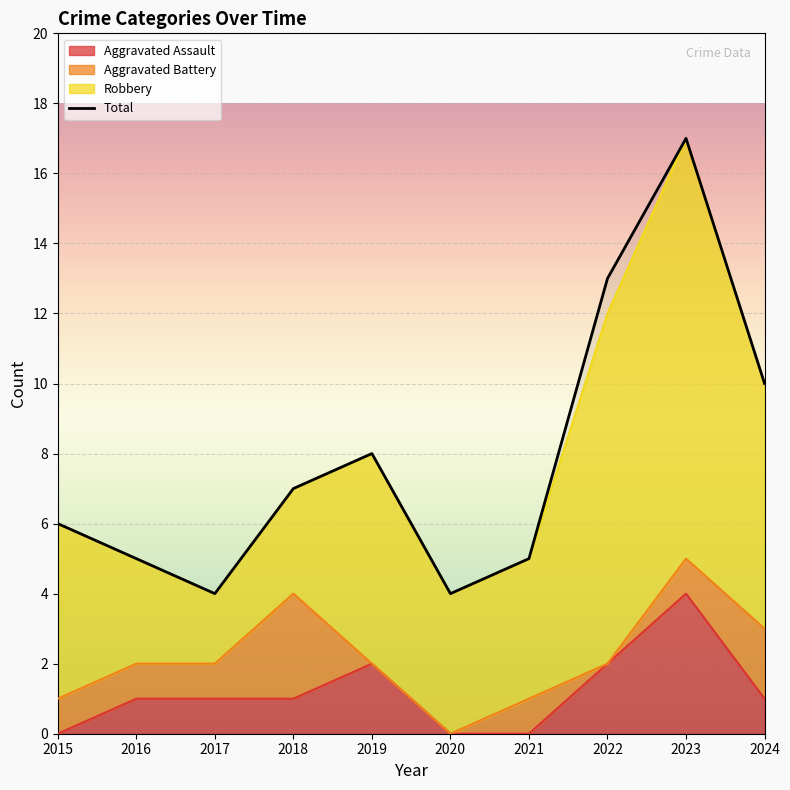

What is the value of the 8th point from the left?

13